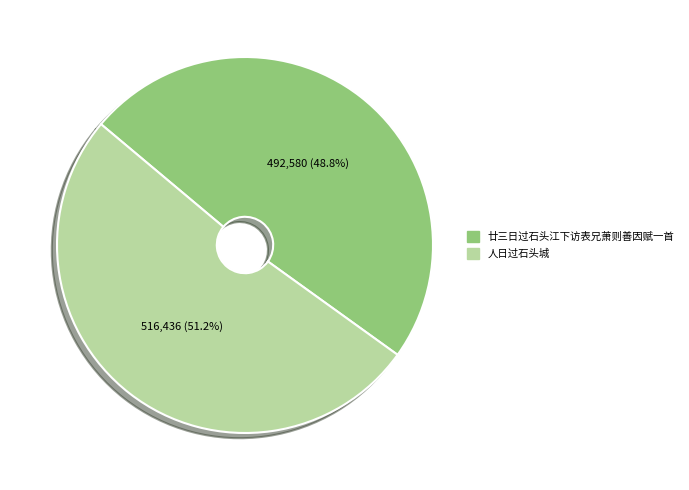

What percentage is the 廿三日过石头江下访表兄萧则善因赋一首 slice, to the nearest percent?

49%